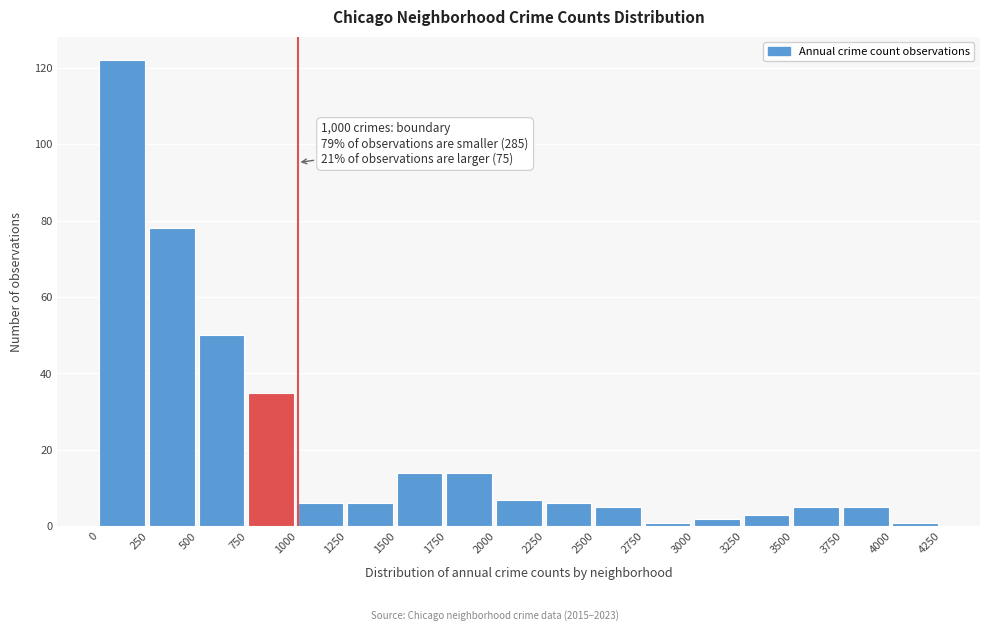

Which range on the x-axis has the tallest bar?

0 to 250